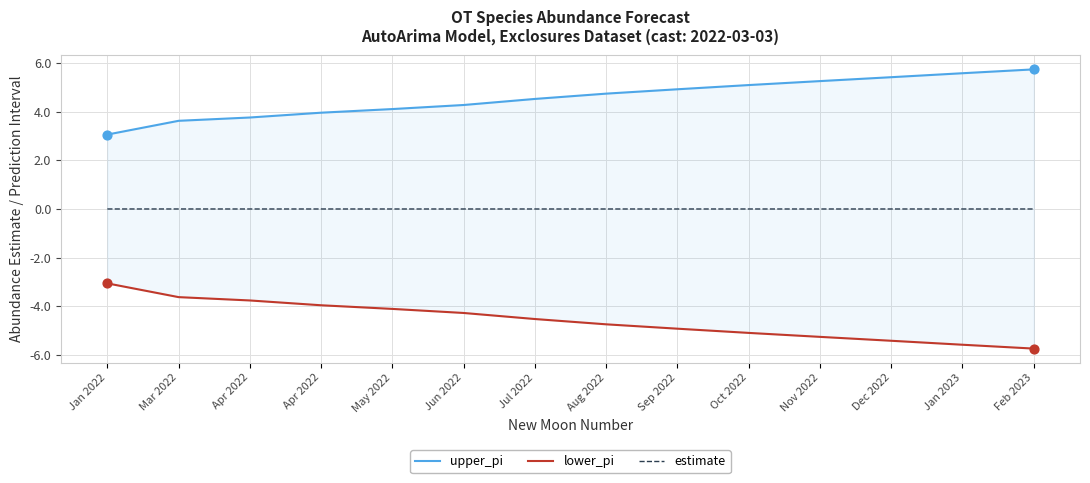

Which series has the largest total across all categories?

upper_pi